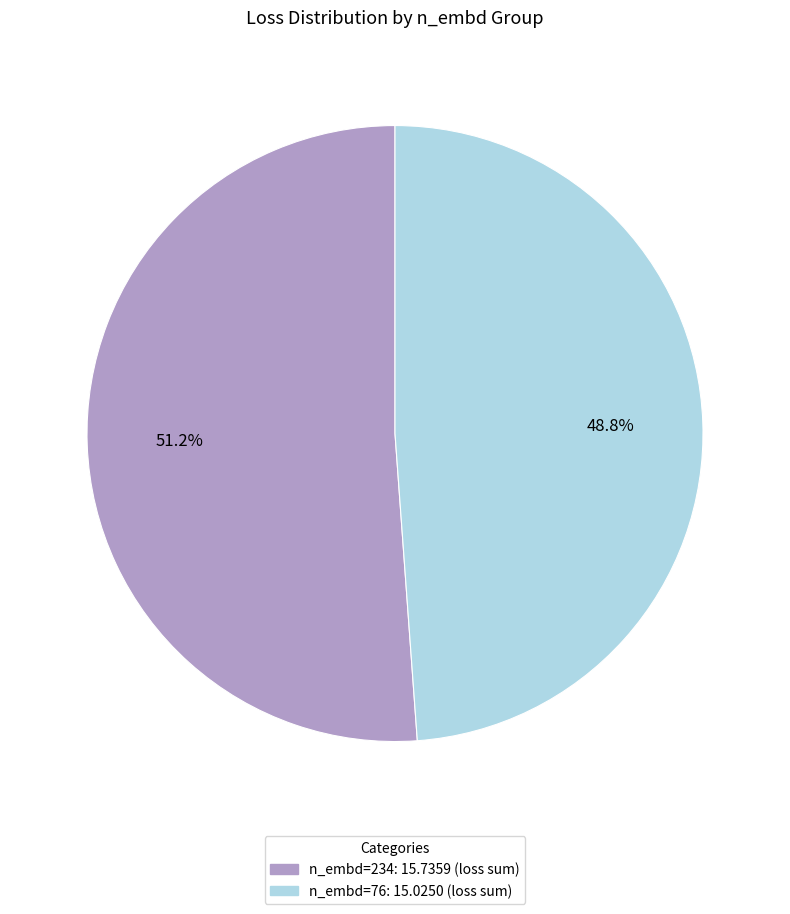

To the nearest percent, what is the difference between the largest and smallest slice percentages?

2%